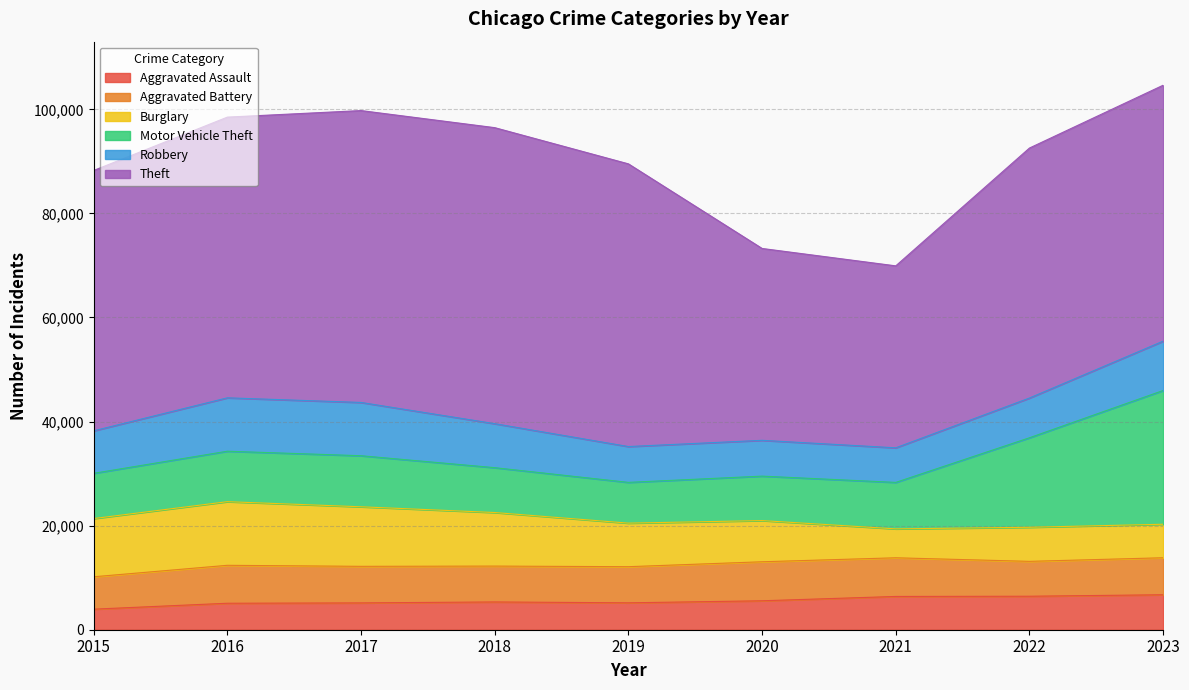

What is the difference between the maximum and minimum values in the Motor Vehicle Theft series?

17869